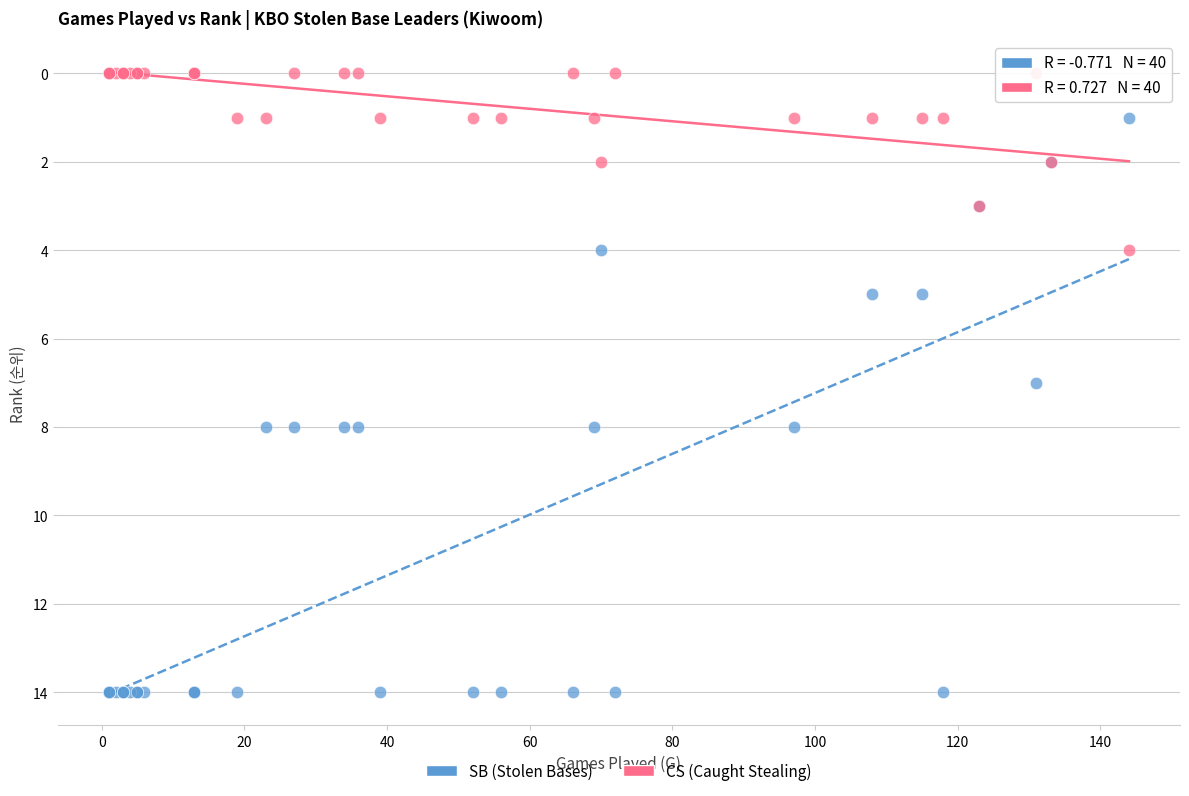

Which series reaches the minimum Y coordinate?

CS (Caught Stealing)